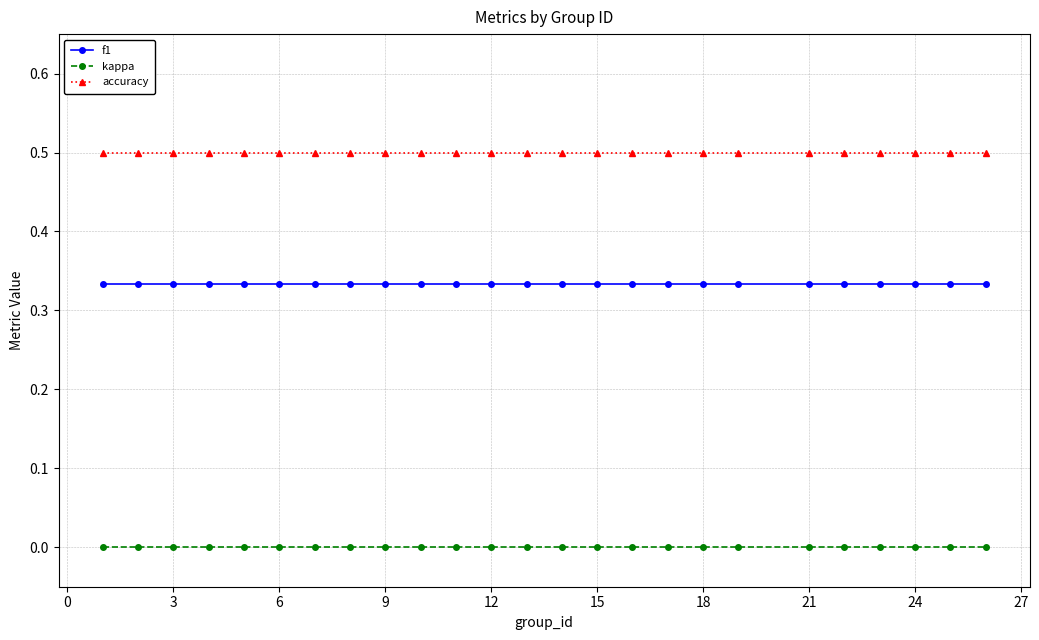

True or false: f1 and kappa intersect in this chart.

False